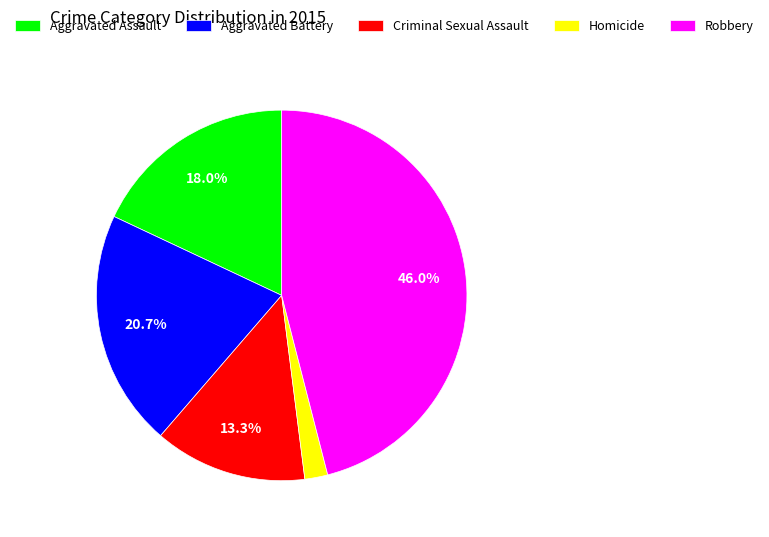

Is it true that Robbery is 35% of the pie?

False